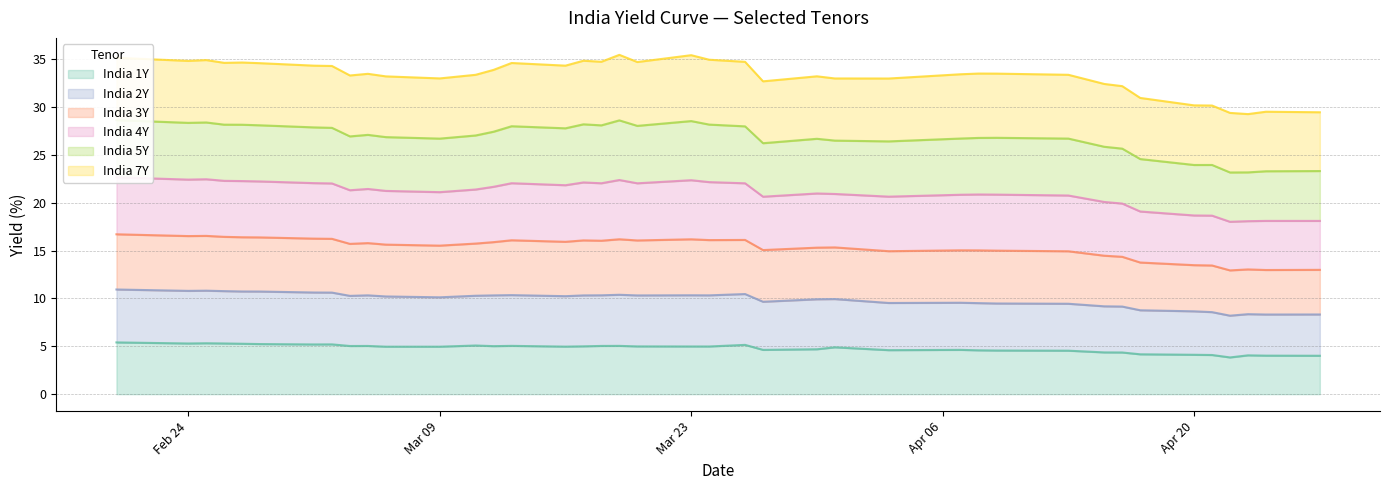

What is the spread (max minus min) of values at Feb 24?

29.5